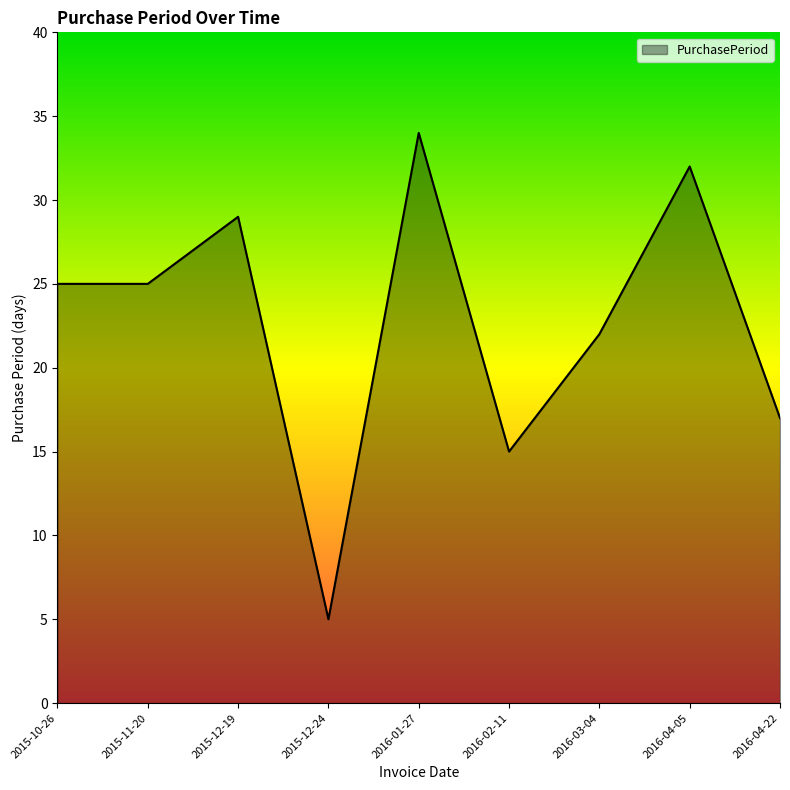

What is the sum of the values at 2015-12-24 and 2015-12-19?

34